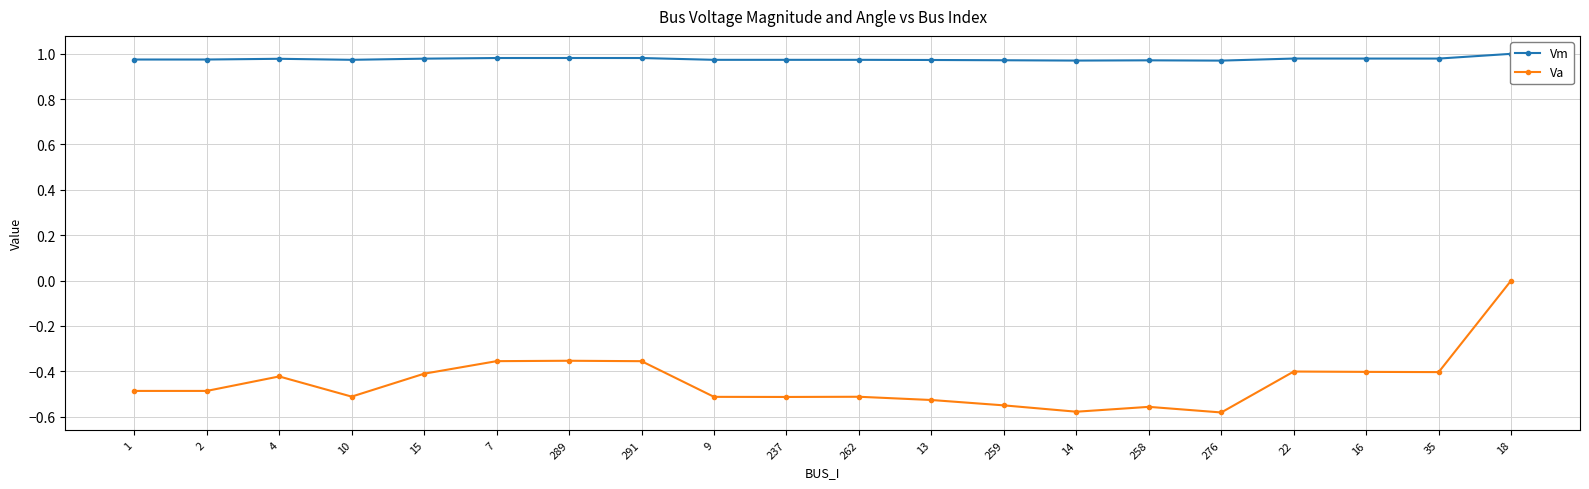

Is the value of Vm at 7 greater than the value of Va at 2?

Yes